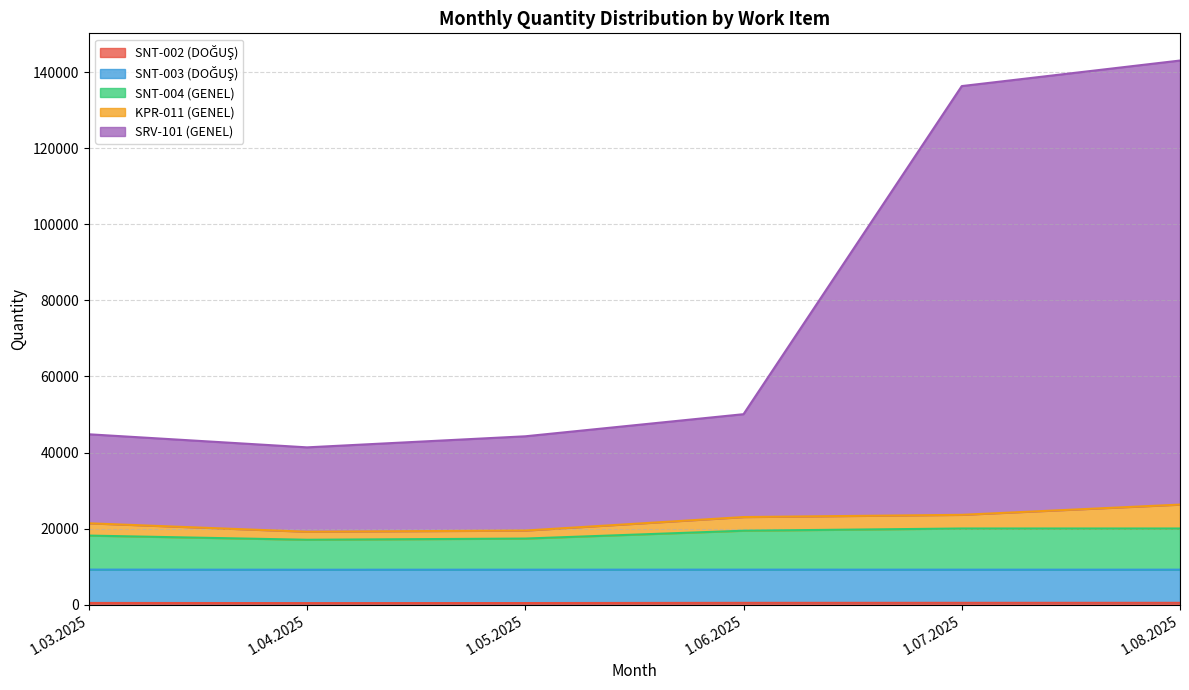

At which category is the sum across all series the highest?

1.08.2025